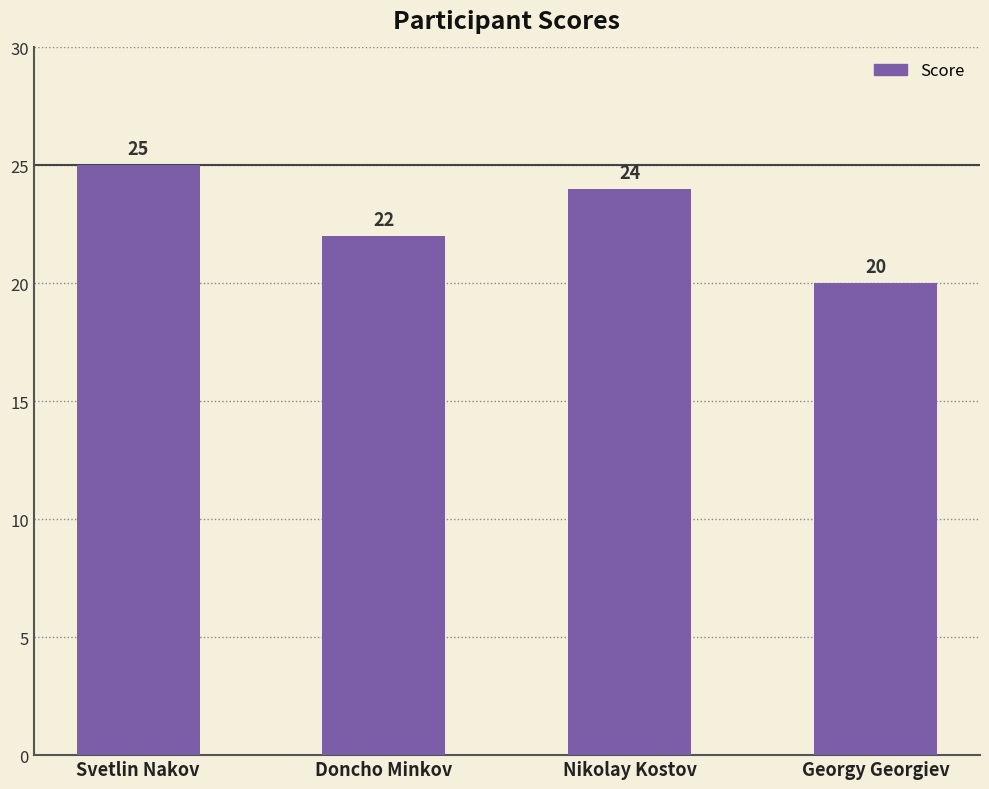

How many values are between 22 and 25?

3